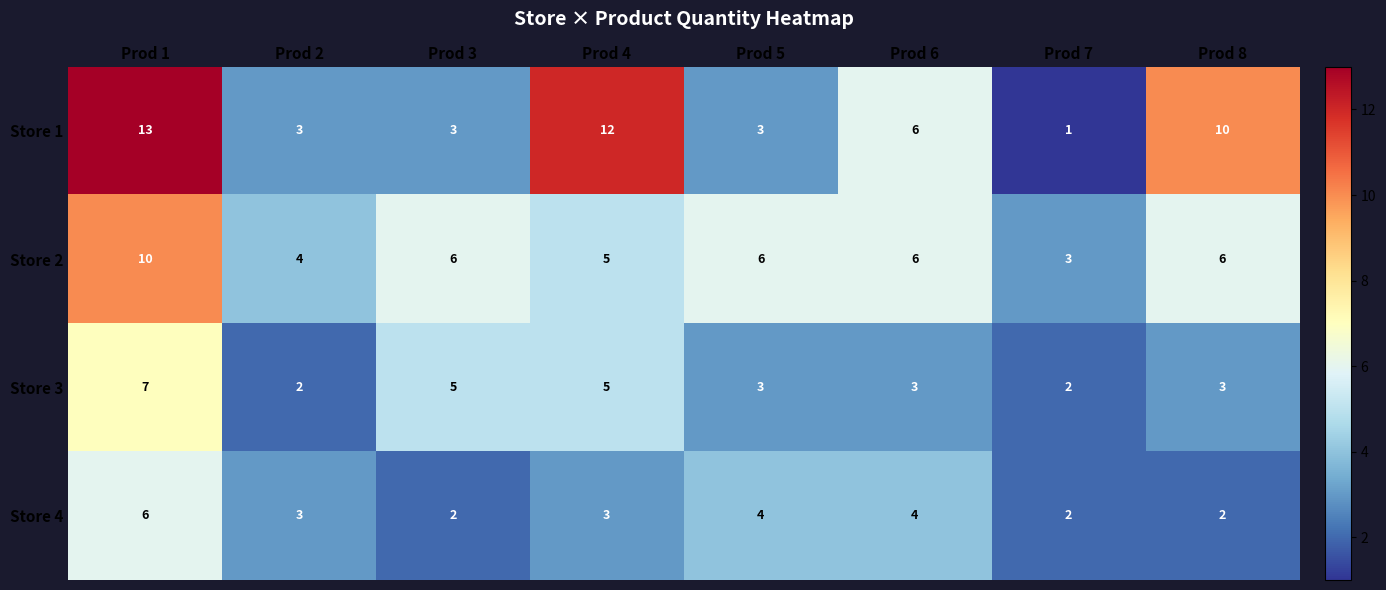

Rank the series by their average value, from lowest to highest.

row_3, row_2, row_1, row_0